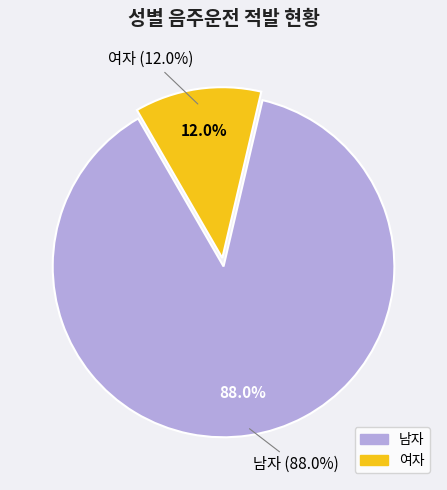

What portion of the pie excludes 여자?

88.0%